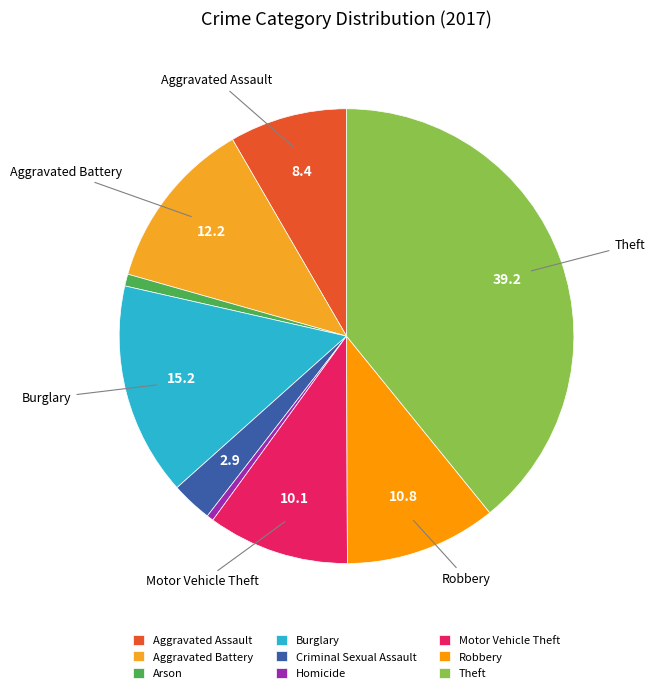

To the nearest percent, what percentage of the pie is Burglary?

15%